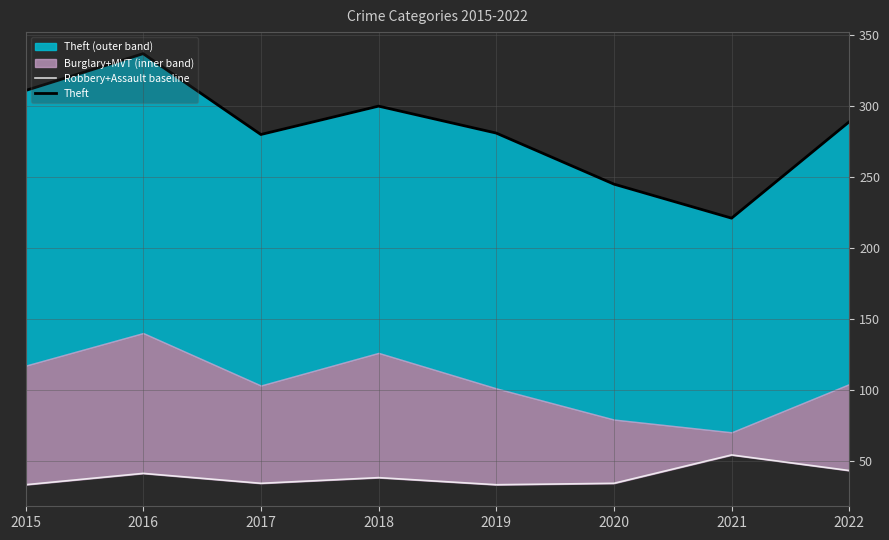

What is the maximum value shown in the chart?

337